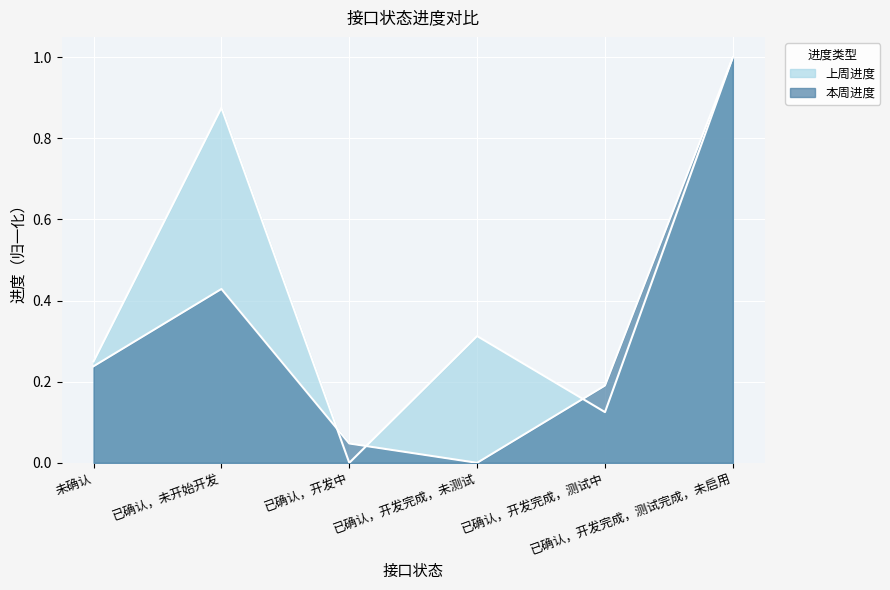

What is the label of the 6th point from the right?

未确认